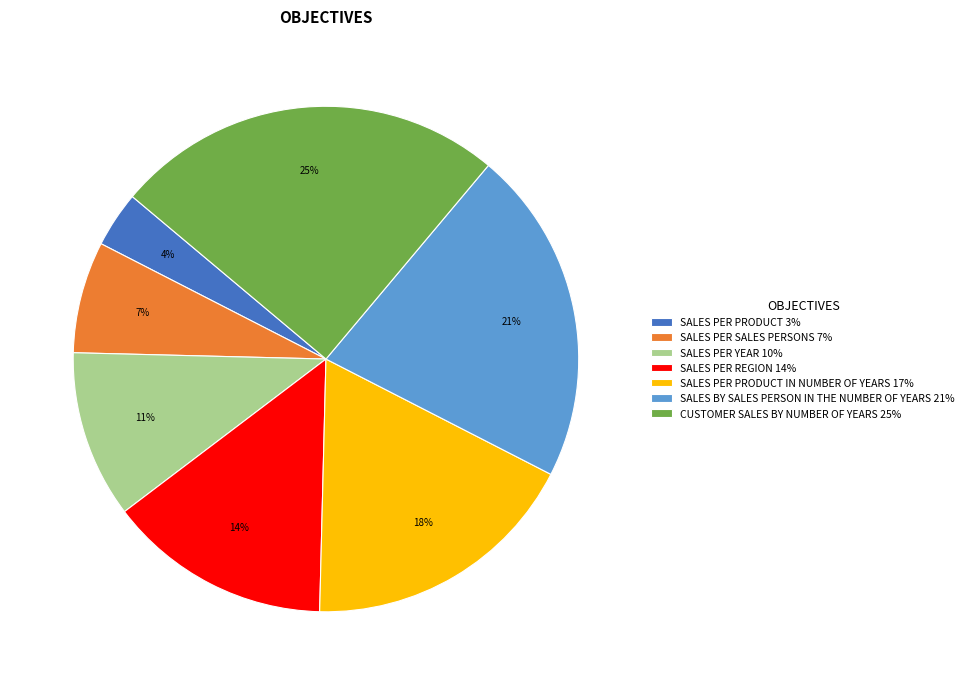

Which category has the smallest portion of the pie?

SALES PER PRODUCT 3%